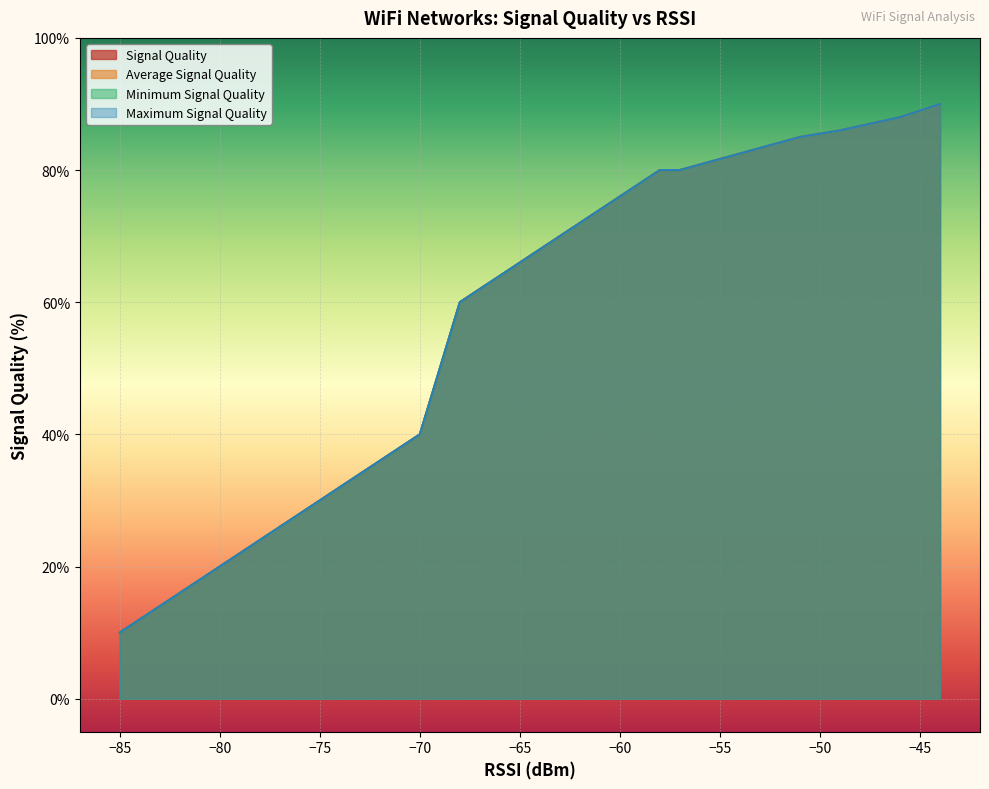

Is the value of Signal Quality at 11 greater than the value of Minimum Signal Quality at −70?

Yes